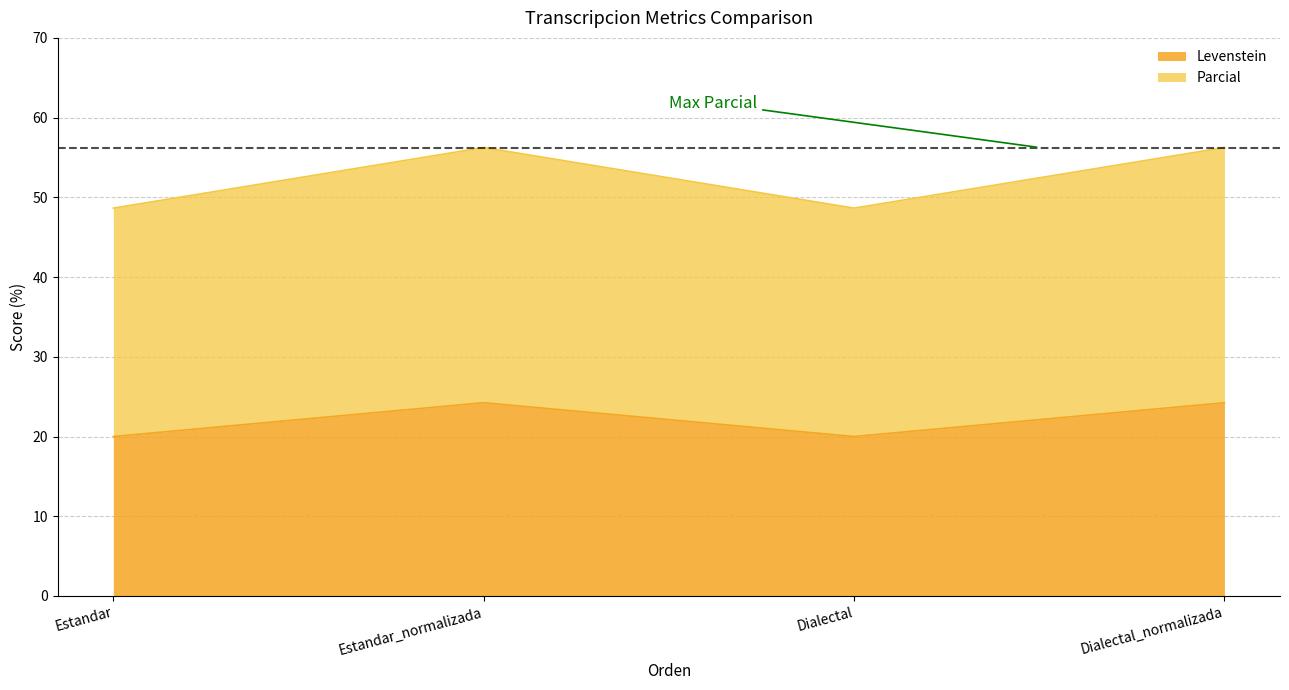

Rank the series at Dialectal_normalizada from highest to lowest value.

Parcial, Levenstein